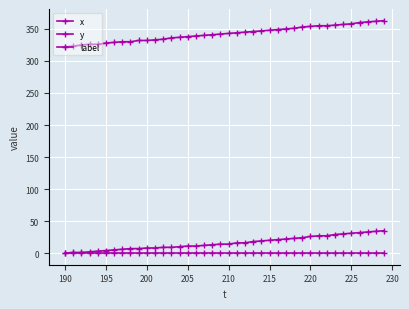

List the series in order of their peak value, highest first.

x, y, label